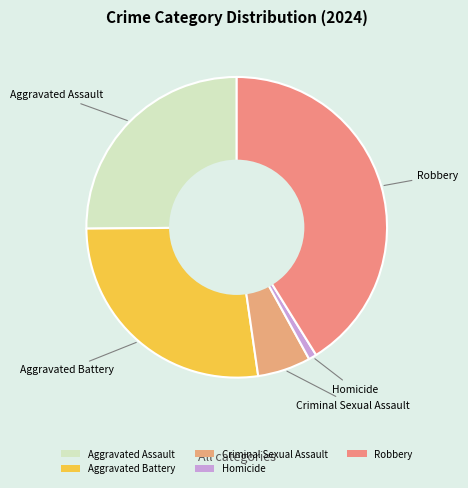

Which has a higher value, Robbery or Criminal Sexual Assault?

Robbery